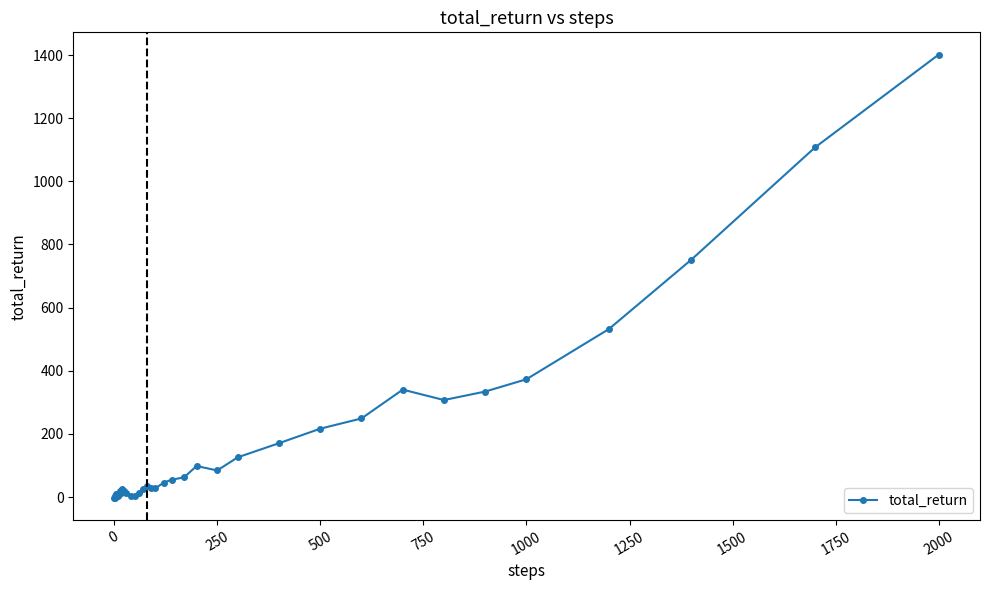

What is the average value?

163.4